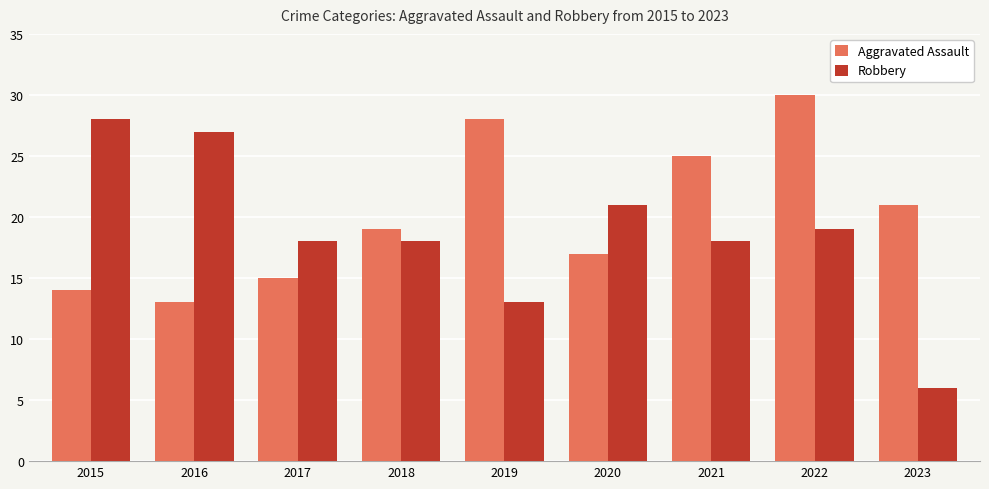

What is the difference between the highest and lowest values at 2016?

14